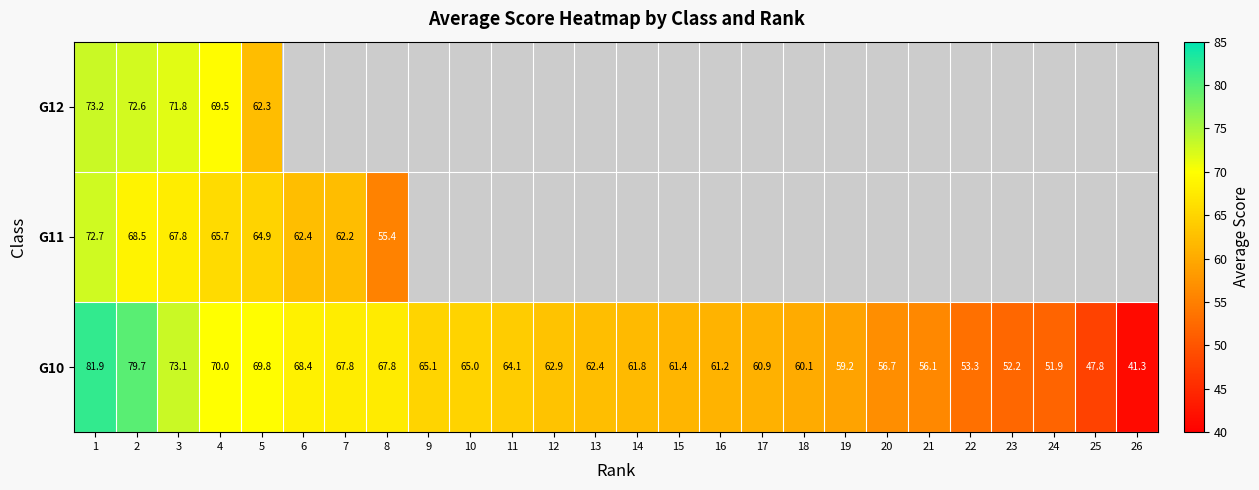

The value of G12 at 5 is 62.3. True or false?

True